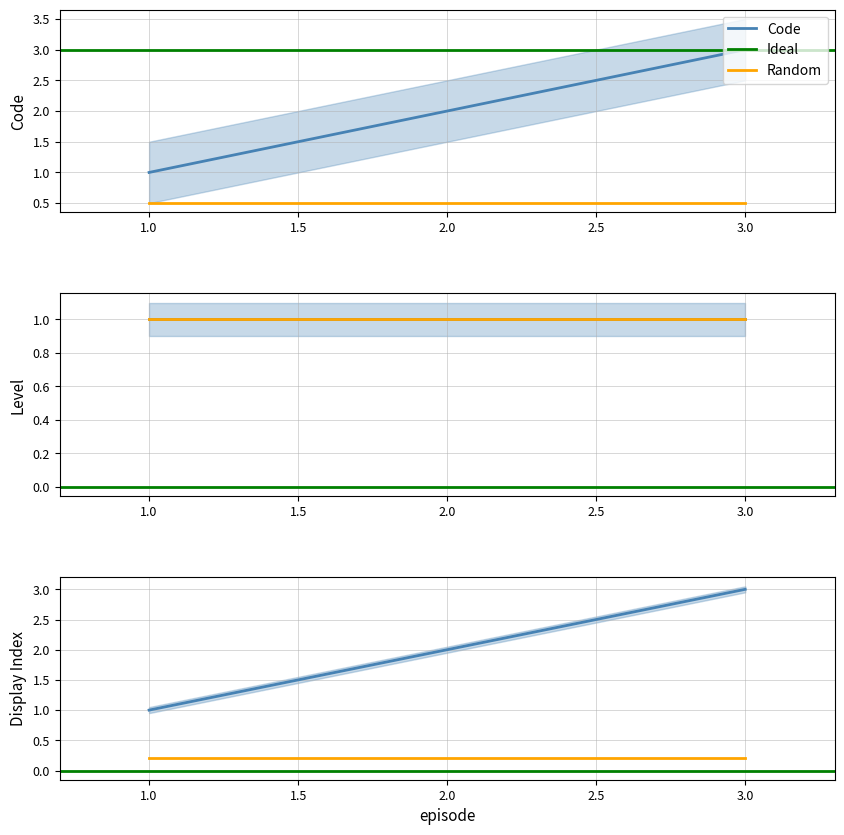

Where is the data nearest to the value 2?

2.0